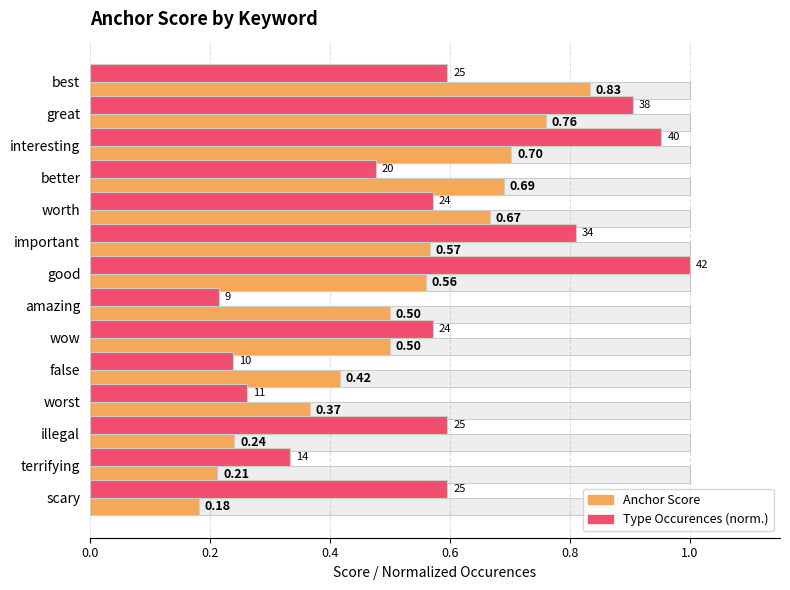

The value of Anchor Score at good is 0.3. True or false?

False